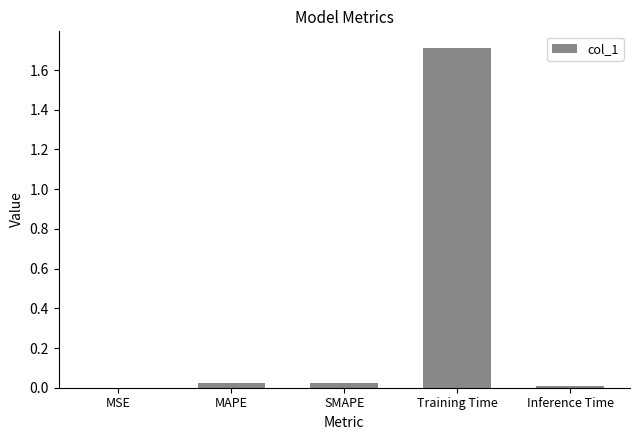

What is the greatest value displayed?

1.7